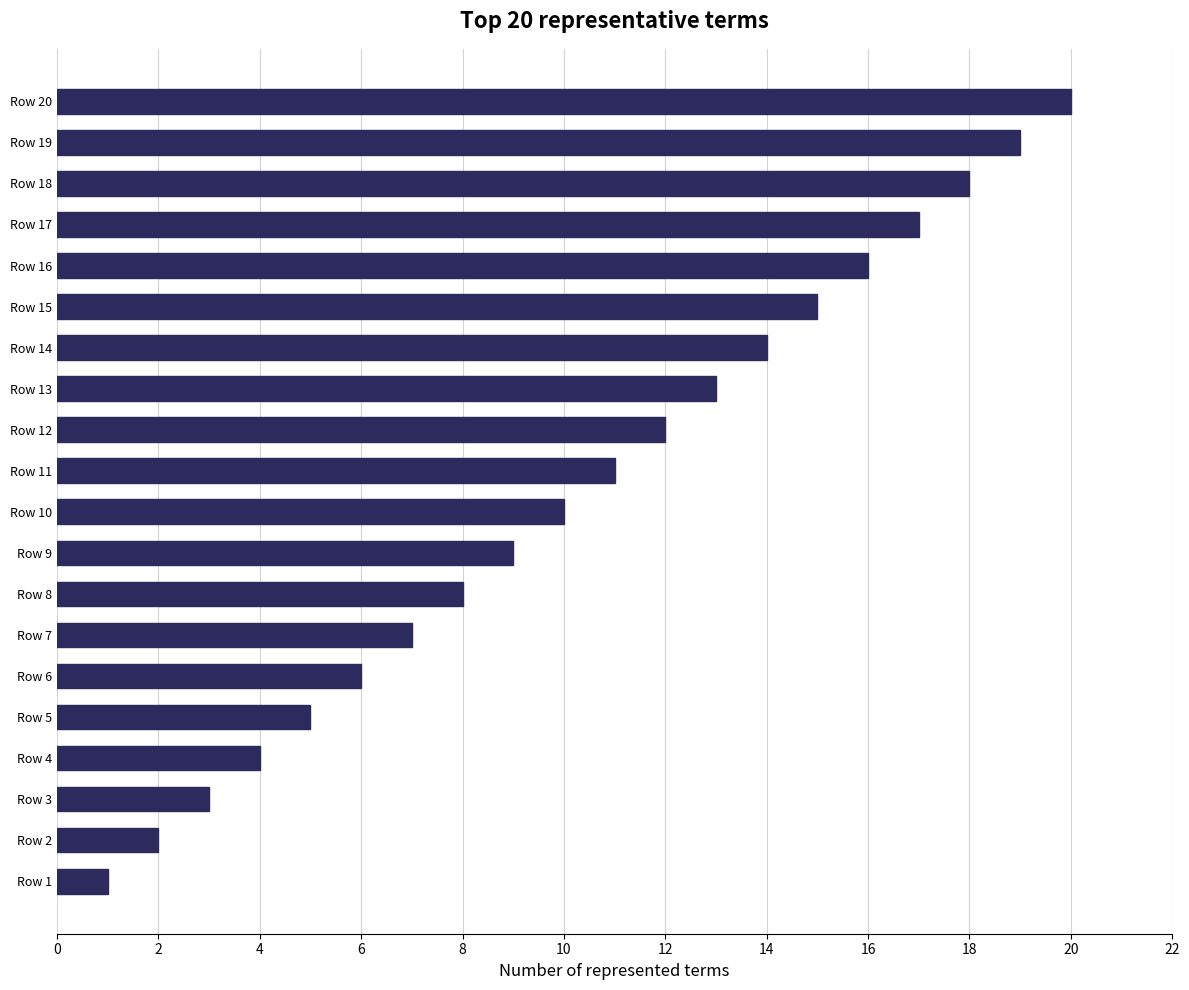

Is it true that the value at Row 12 is 12?

True